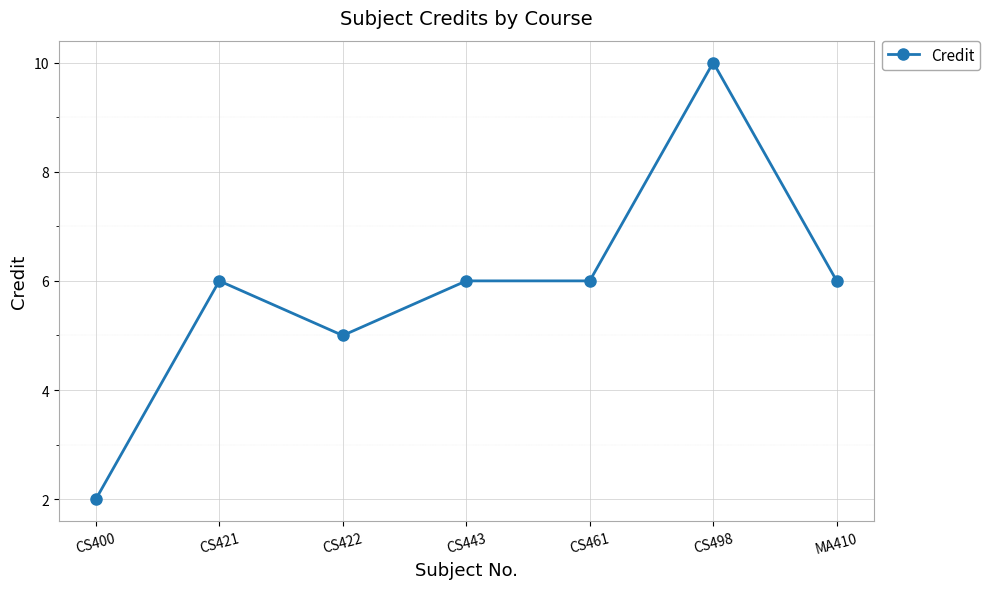

Where is the first local minimum?

CS422